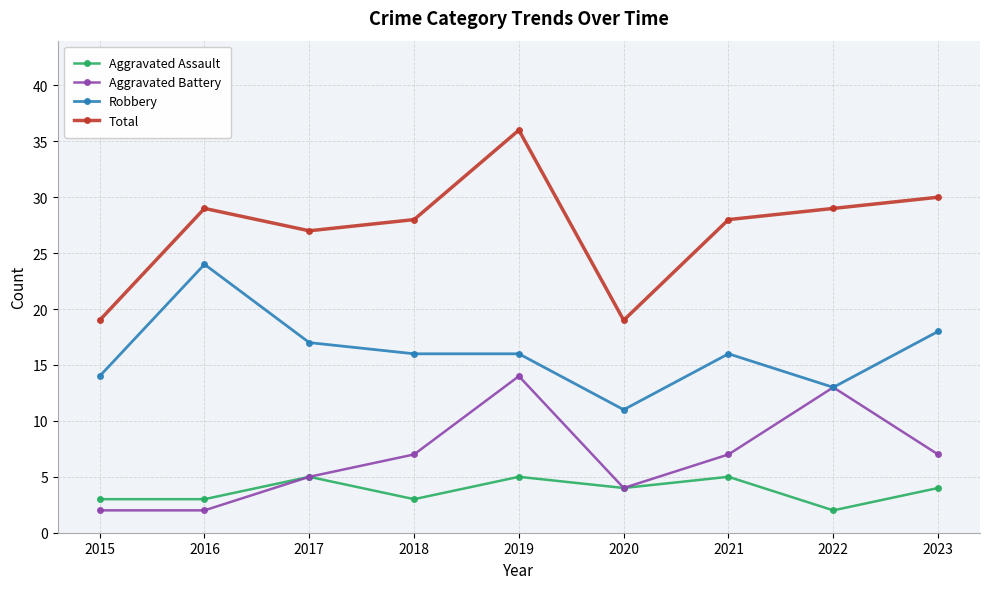

At how many categories does at least one series exceed 31?

1